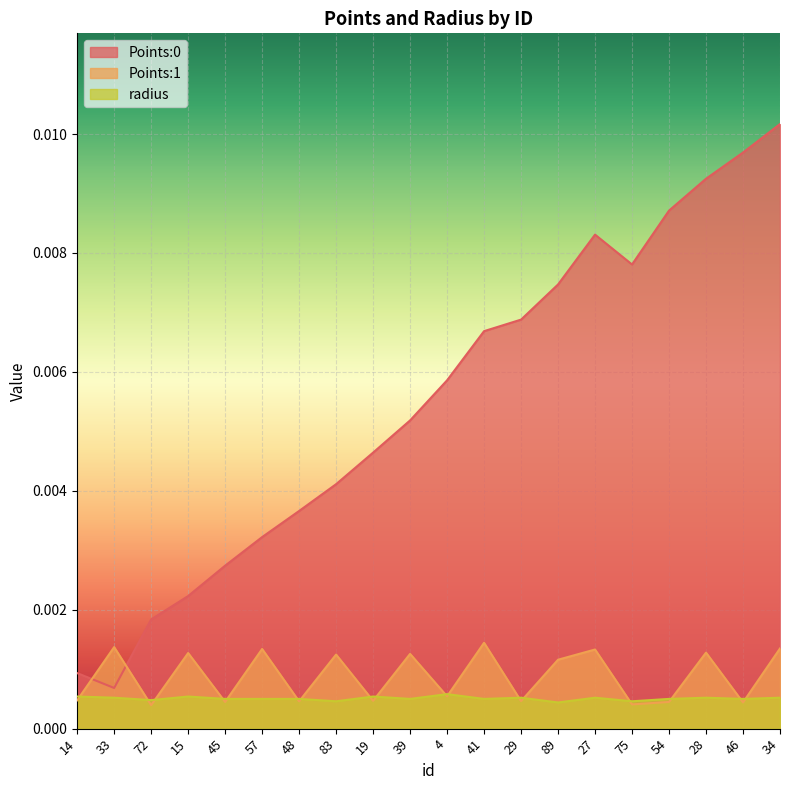

Reading right to left, list all the values displayed in this chart.

Points:0: 0.0	0.0	0.0	0.0	0.0	0.0	0.0	0.0	0.0	0.0	0.0	0.0	0.0	0.0	0.0	0.0	0.0	0.0	0.0	0.0
Points:1: 0.0	0.0	0.0	0.0	0.0	0.0	0.0	0.0	0.0	0.0	0.0	0.0	0.0	0.0	0.0	0.0	0.0	0.0	0.0	0.0
radius: 0.0	0.0	0.0	0.0	0.0	0.0	0.0	0.0	0.0	0.0	0.0	0.0	0.0	0.0	0.0	0.0	0.0	0.0	0.0	0.0